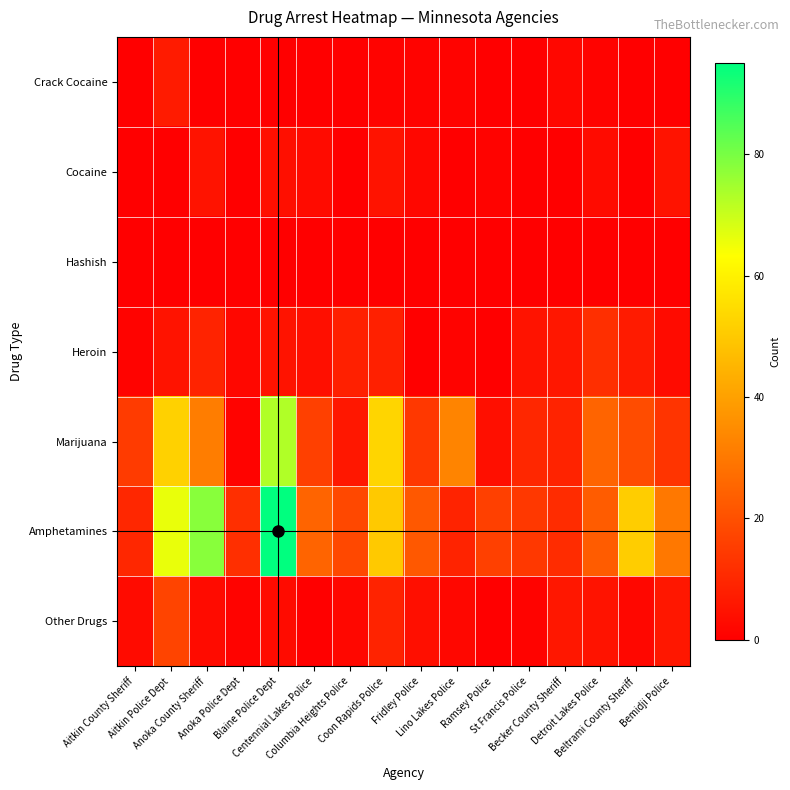

Reading right to left, transcribe all the data shown in this chart.

Crack Cocaine: Bemidji Police=0	Beltrami County Sheriff=0	Detroit Lakes Police=1	Becker County Sheriff=2	St Francis Police=0	Ramsey Police=0	Lino Lakes Police=1	Fridley Police=1	Coon Rapids Police=1	Columbia Heights Police=0	Centennial Lakes Police=0	Blaine Police Dept=0	Anoka Police Dept=0	Anoka County Sheriff=0	Aitkin Police Dept=7	Aitkin County Sheriff=0
Cocaine: Bemidji Police=5	Beltrami County Sheriff=0	Detroit Lakes Police=3	Becker County Sheriff=0	St Francis Police=0	Ramsey Police=1	Lino Lakes Police=0	Fridley Police=2	Coon Rapids Police=5	Columbia Heights Police=0	Centennial Lakes Police=3	Blaine Police Dept=4	Anoka Police Dept=0	Anoka County Sheriff=5	Aitkin Police Dept=0	Aitkin County Sheriff=0
Hashish: Bemidji Police=0	Beltrami County Sheriff=0	Detroit Lakes Police=0	Becker County Sheriff=0	St Francis Police=0	Ramsey Police=0	Lino Lakes Police=0	Fridley Police=0	Coon Rapids Police=0	Columbia Heights Police=0	Centennial Lakes Police=0	Blaine Police Dept=0	Anoka Police Dept=0	Anoka County Sheriff=0	Aitkin Police Dept=0	Aitkin County Sheriff=0
Heroin: Bemidji Police=3	Beltrami County Sheriff=7	Detroit Lakes Police=12	Becker County Sheriff=6	St Francis Police=5	Ramsey Police=0	Lino Lakes Police=1	Fridley Police=0	Coon Rapids Police=8	Columbia Heights Police=8	Centennial Lakes Police=4	Blaine Police Dept=5	Anoka Police Dept=2	Anoka County Sheriff=9	Aitkin Police Dept=5	Aitkin County Sheriff=1
Marijuana: Bemidji Police=13	Beltrami County Sheriff=19	Detroit Lakes Police=25	Becker County Sheriff=9	St Francis Police=10	Ramsey Police=4	Lino Lakes Police=33	Fridley Police=14	Coon Rapids Police=53	Columbia Heights Police=6	Centennial Lakes Police=16	Blaine Police Dept=73	Anoka Police Dept=1	Anoka County Sheriff=31	Aitkin Police Dept=52	Aitkin County Sheriff=15
Amphetamines: Bemidji Police=30	Beltrami County Sheriff=51	Detroit Lakes Police=23	Becker County Sheriff=11	St Francis Police=14	Ramsey Police=16	Lino Lakes Police=9	Fridley Police=22	Coon Rapids Police=50	Columbia Heights Police=18	Centennial Lakes Police=25	Blaine Police Dept=95	Anoka Police Dept=12	Anoka County Sheriff=78	Aitkin Police Dept=66	Aitkin County Sheriff=10
Other Drugs: Bemidji Police=6	Beltrami County Sheriff=2	Detroit Lakes Police=5	Becker County Sheriff=6	St Francis Police=1	Ramsey Police=0	Lino Lakes Police=2	Fridley Police=4	Coon Rapids Police=9	Columbia Heights Police=2	Centennial Lakes Police=0	Blaine Police Dept=3	Anoka Police Dept=1	Anoka County Sheriff=3	Aitkin Police Dept=17	Aitkin County Sheriff=3